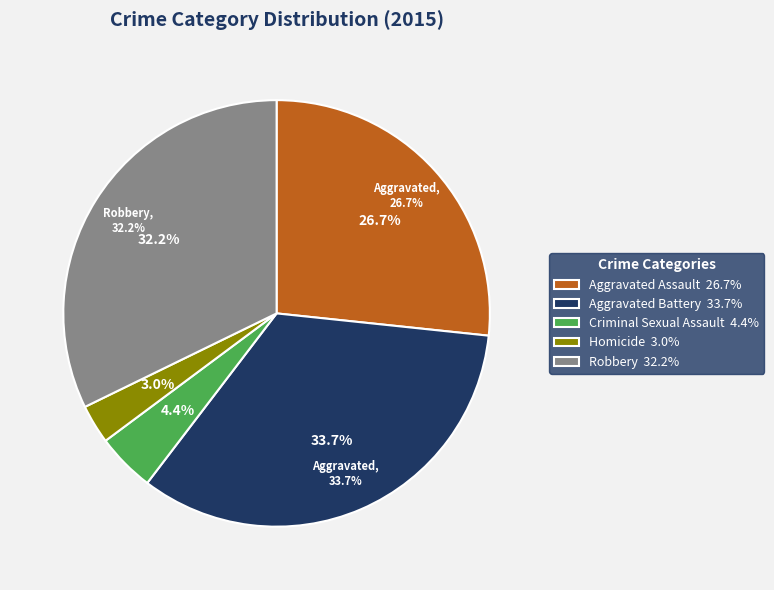

What percentage do Robbery and Homicide together represent?

35.2%